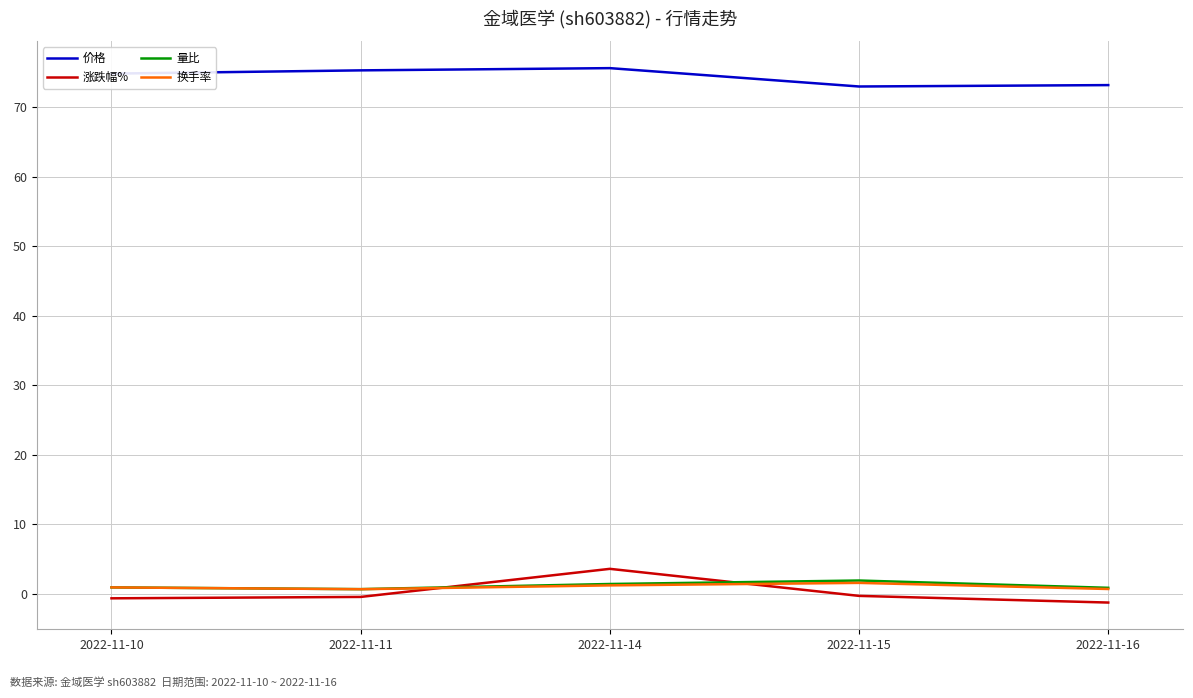

True or false: 涨跌幅% and 价格 cross at least once.

False